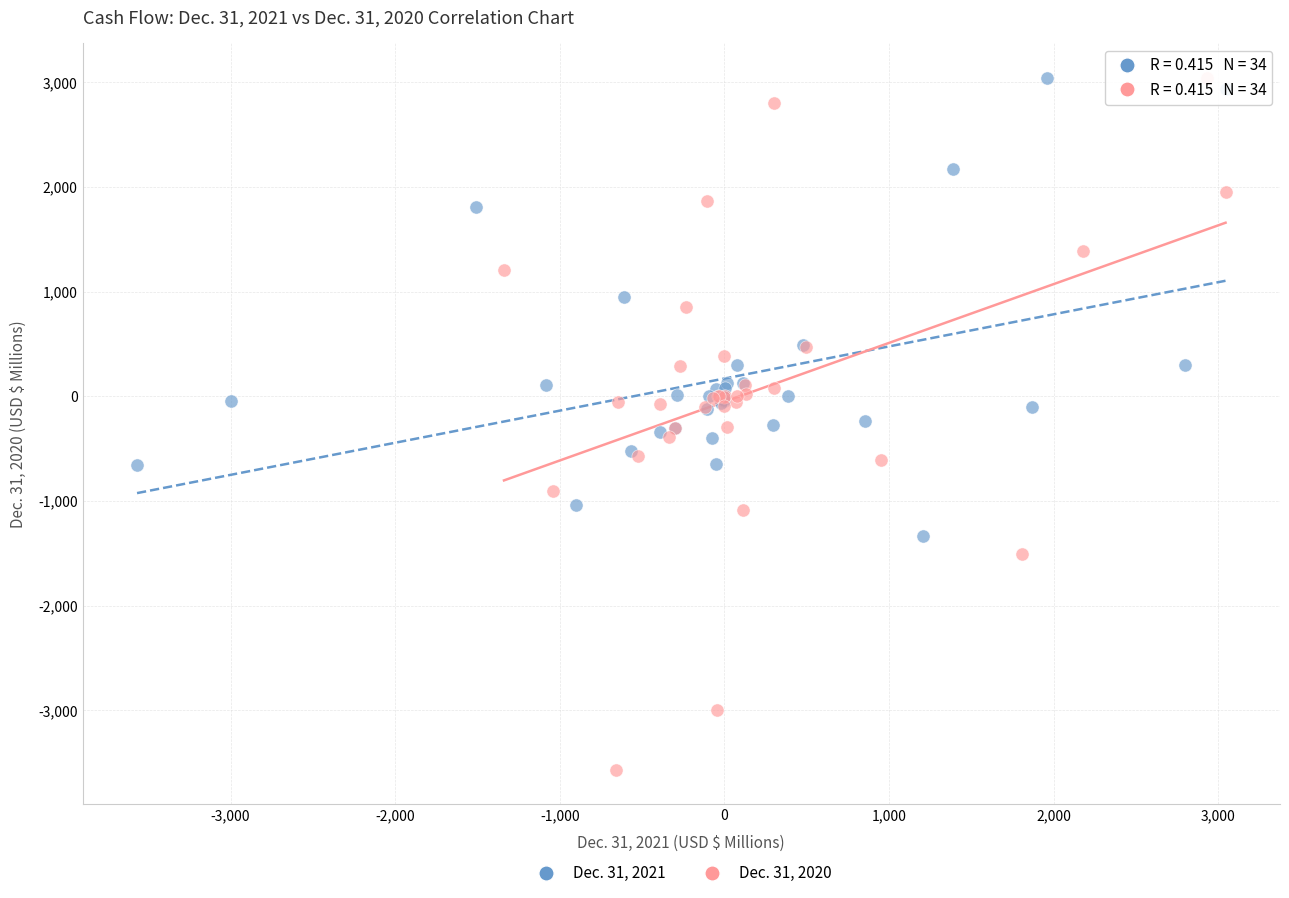

What are all the series names shown in the legend?

Dec. 31, 2021, Dec. 31, 2020